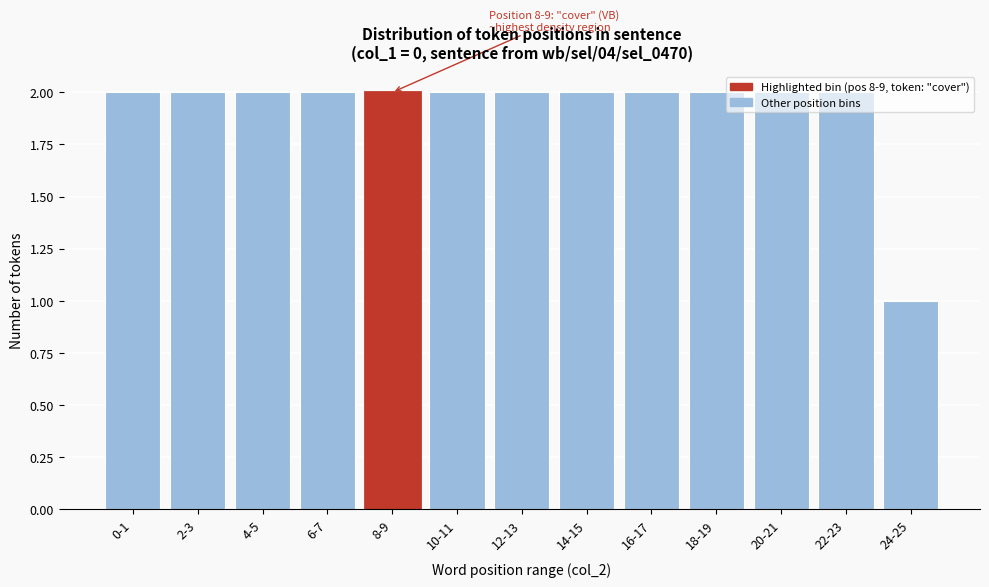

What is the sum of all values?

25